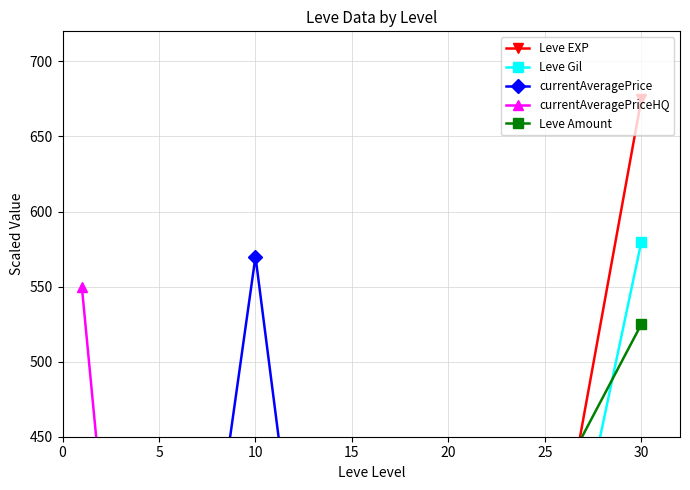

What is the value of the currentAveragePrice point at the 3rd from the left?

570.0